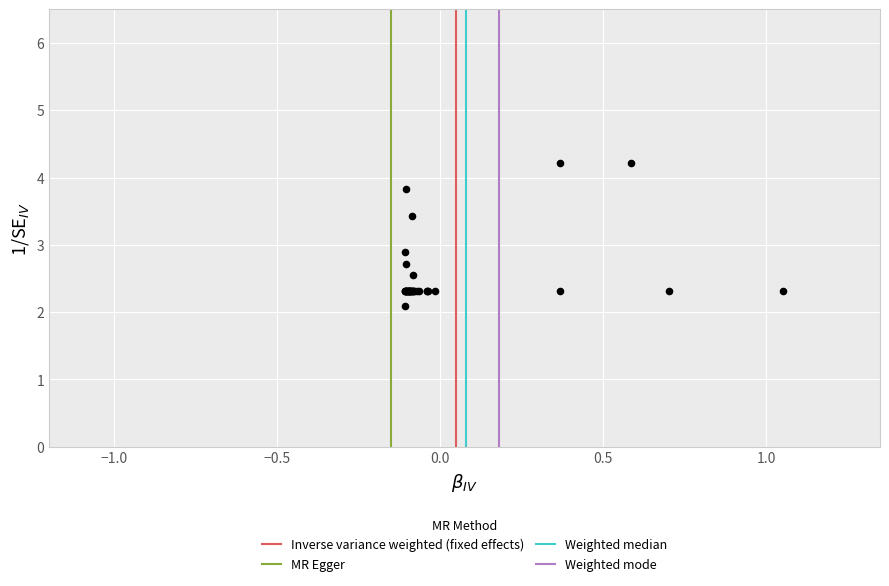

What Y value in the scatter plot is closest to 3?

2.9